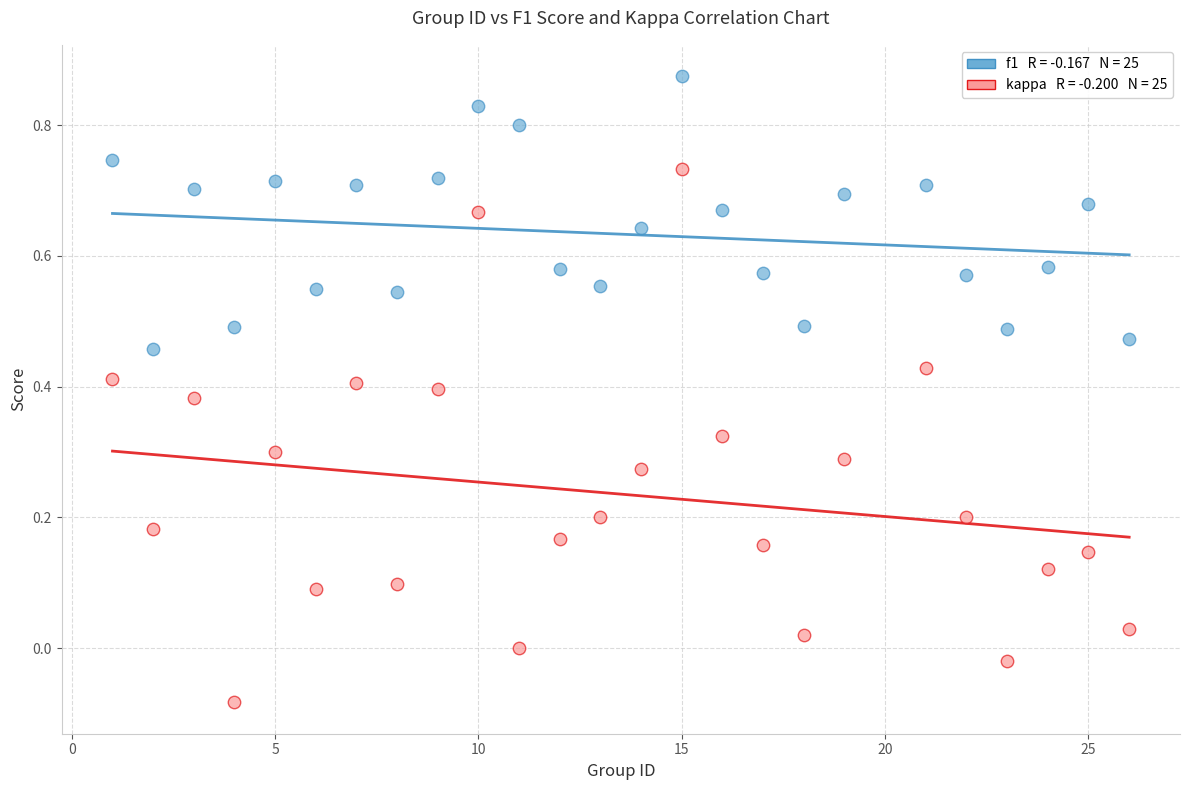

Across all data points, what is the range of Y values (max minus min)?

1.0